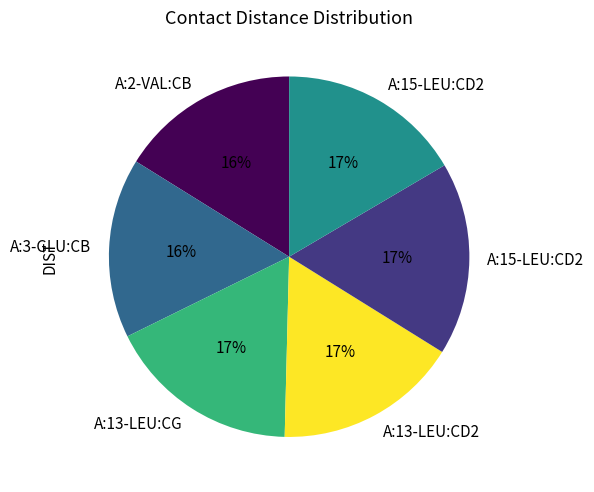

Is there any slice that represents more than half of the pie?

No